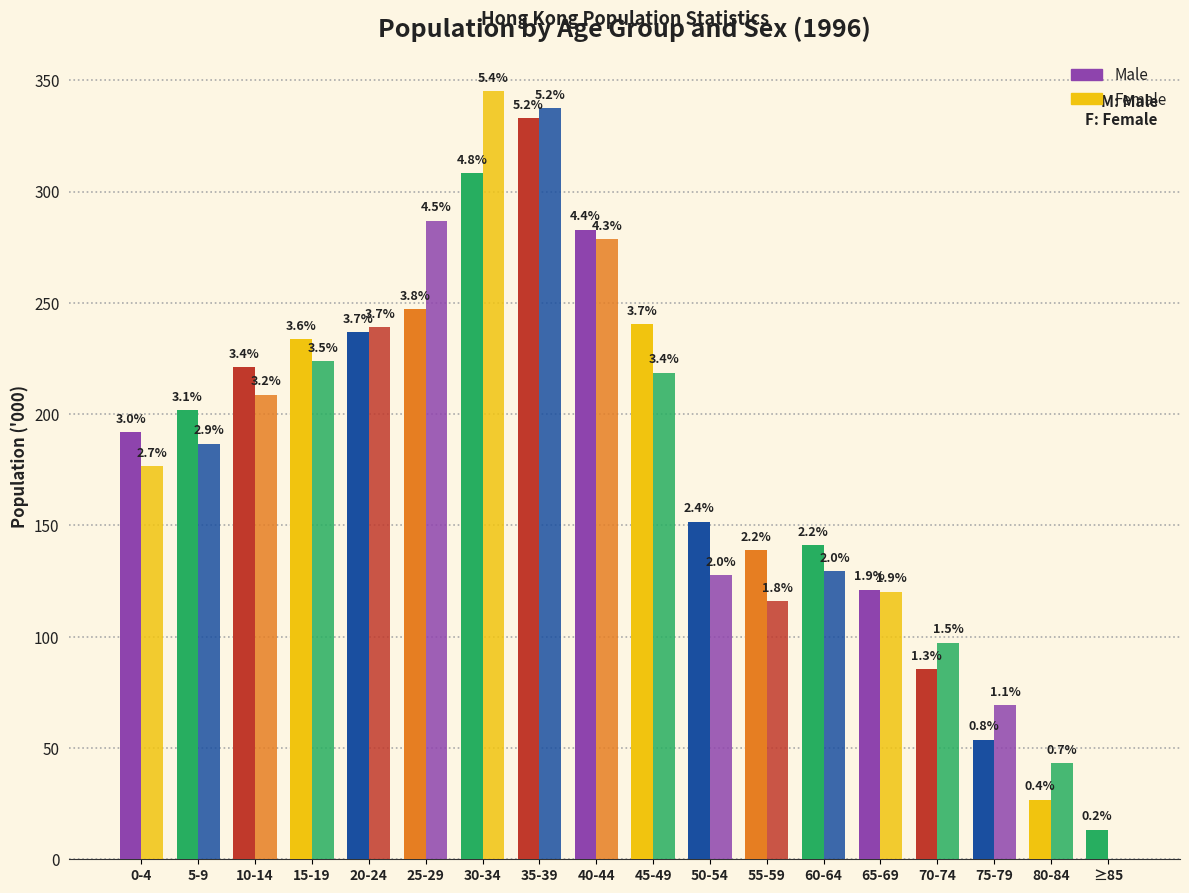

At 5-9, list the series in order from smallest to largest.

Female, Male